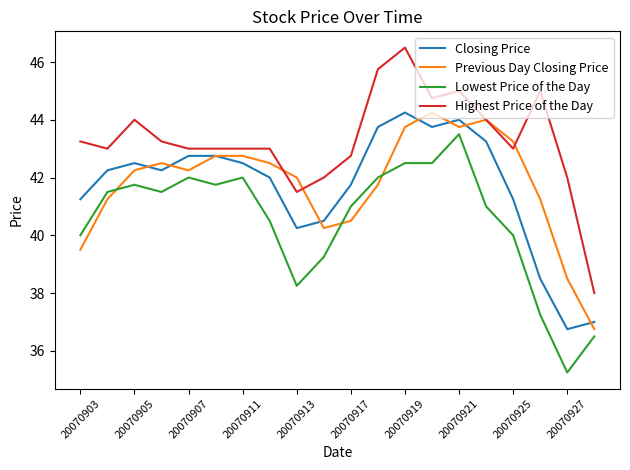

True or false: Highest Price of the Day and Closing Price intersect in this chart.

False